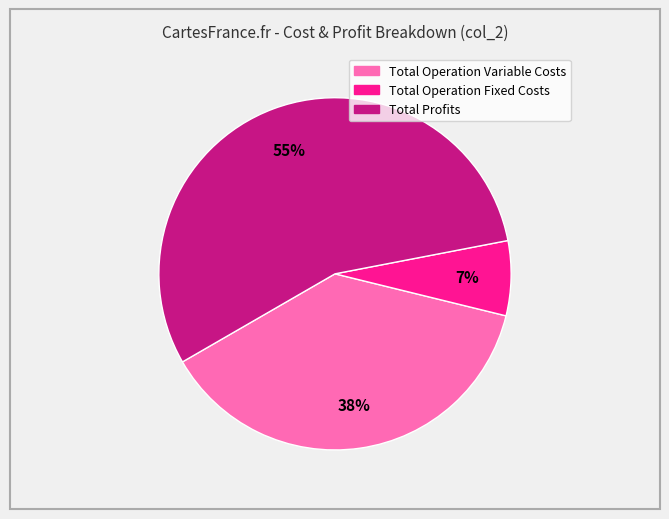

To the nearest percent, what is the difference between the Total Operation Fixed Costs and Total Operation Variable Costs slice percentages?

31%